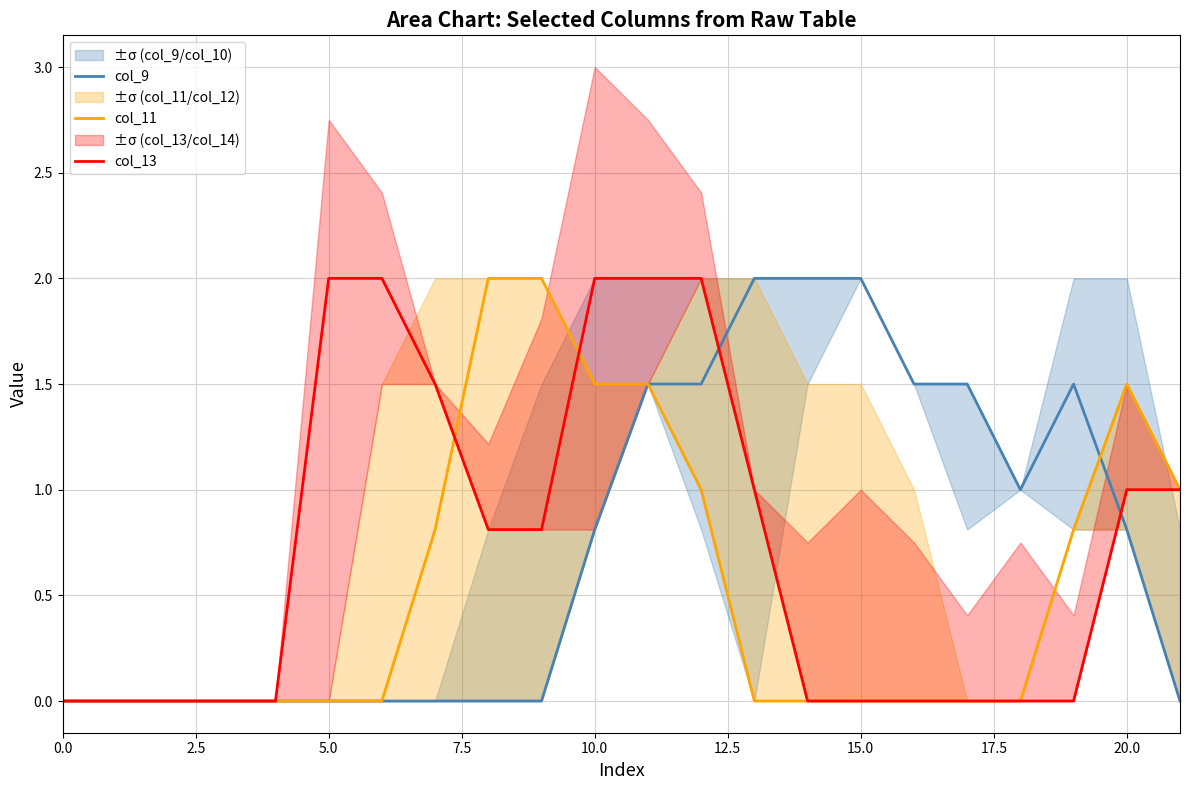

Is it true that col_13 equals 1.1 at 20.0?

False